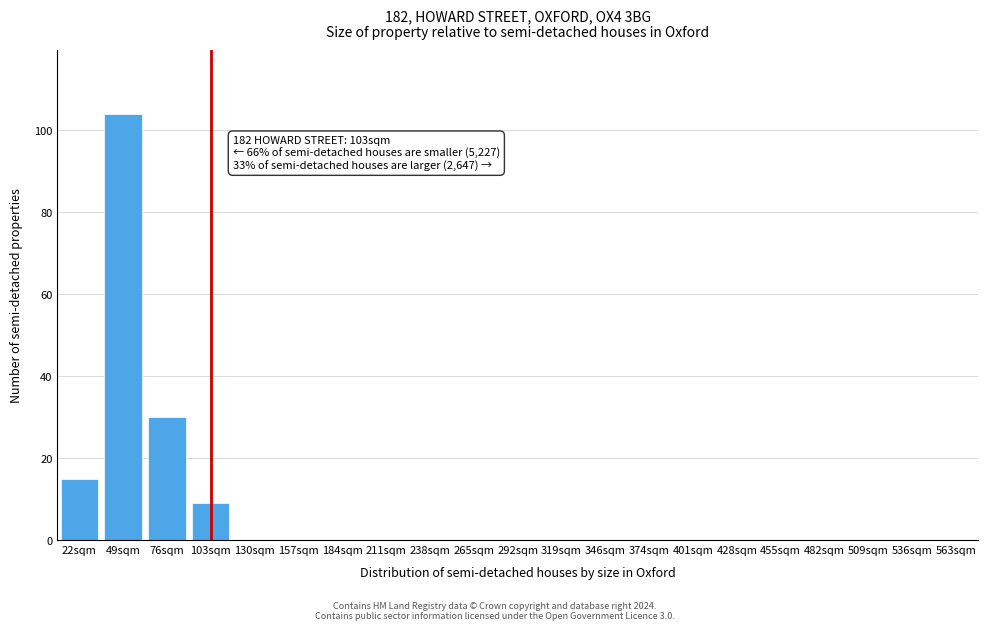

Reading right to left, what are all the values shown in this chart?

563sqm=0	536sqm=0	509sqm=0	482sqm=0	455sqm=0	428sqm=0	401sqm=0	374sqm=0	346sqm=0	319sqm=0	292sqm=0	265sqm=0	238sqm=0	211sqm=0	184sqm=0	157sqm=0	130sqm=0	103sqm=9	76sqm=30	49sqm=104	22sqm=15